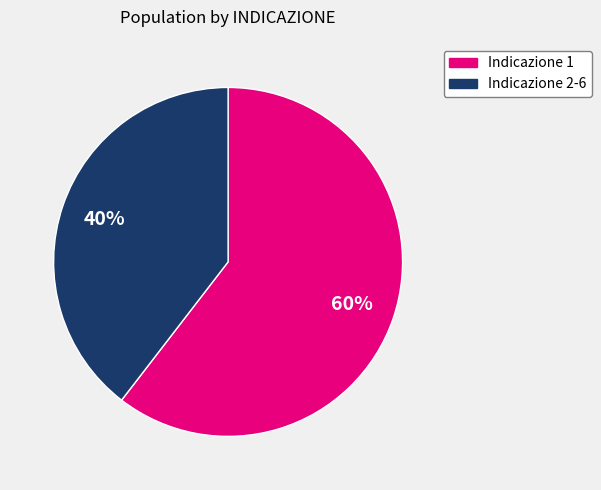

Which has a higher value, Indicazione 1 or Indicazione 2-6?

Indicazione 1